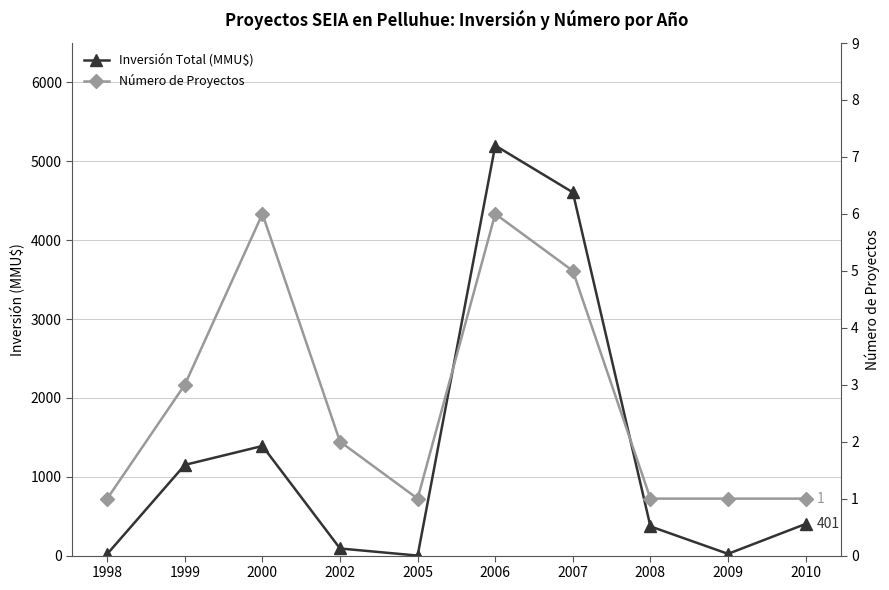

Rank the series by their average value, from highest to lowest.

Inversión Total (MMU$), Número de Proyectos